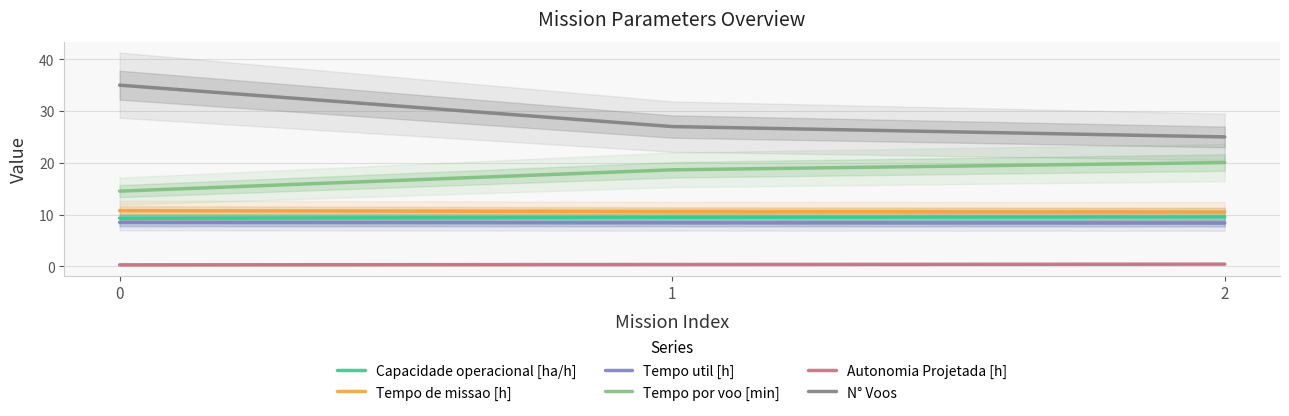

List the series in order of their peak value, lowest first.

Autonomia Projetada [h], Tempo util [h], Capacidade operacional [ha/h], Tempo de missao [h], Tempo por voo [min], N° Voos